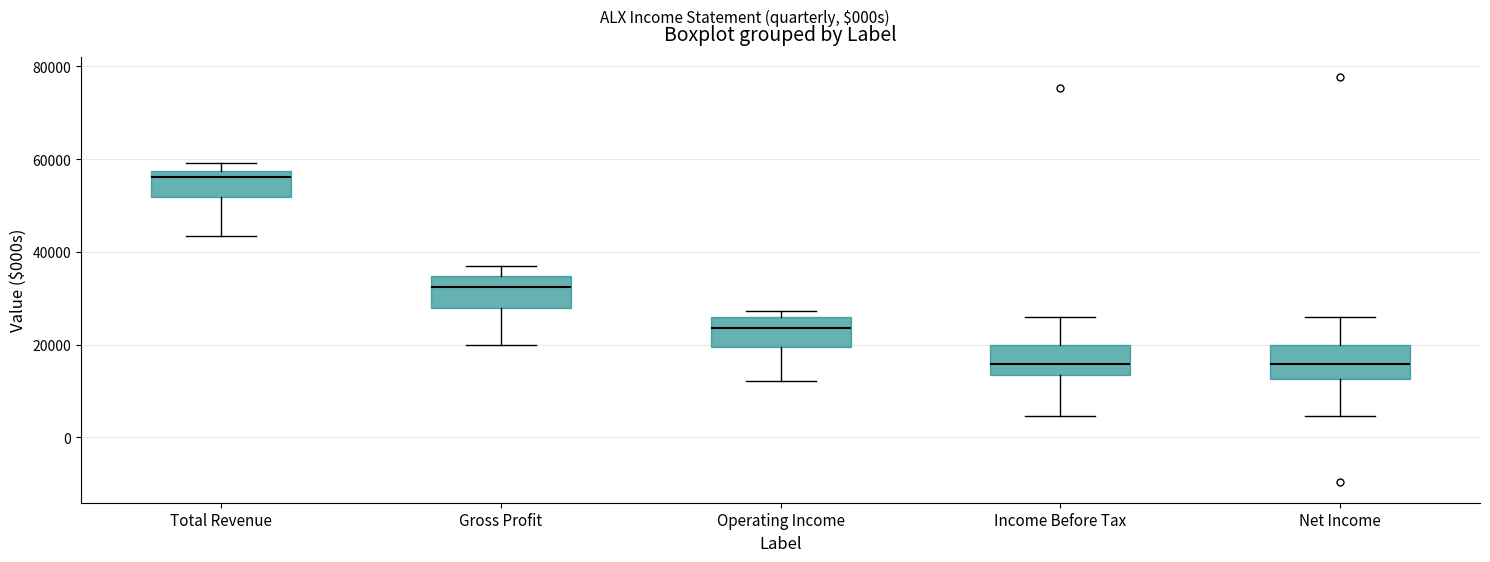

Reading left to right, transcribe this box plot: for each box, give where its median line is, the range the box spans, and where its two whiskers end, as read against the y-axis. The values are not printed on the chart, so give them approximately, as read against the axis.

Total Revenue: median 56000, box 52000 to 58000, whiskers 44000 to 60000
Gross Profit: median 32000, box 28000 to 34000, whiskers 20000 to 36000
Operating Income: median 24000, box 20000 to 26000, whiskers 12000 to 28000
Income Before Tax: median 16000, box 14000 to 20000, whiskers 4000 to 26000
Net Income: median 16000, box 12000 to 20000, whiskers 4000 to 26000